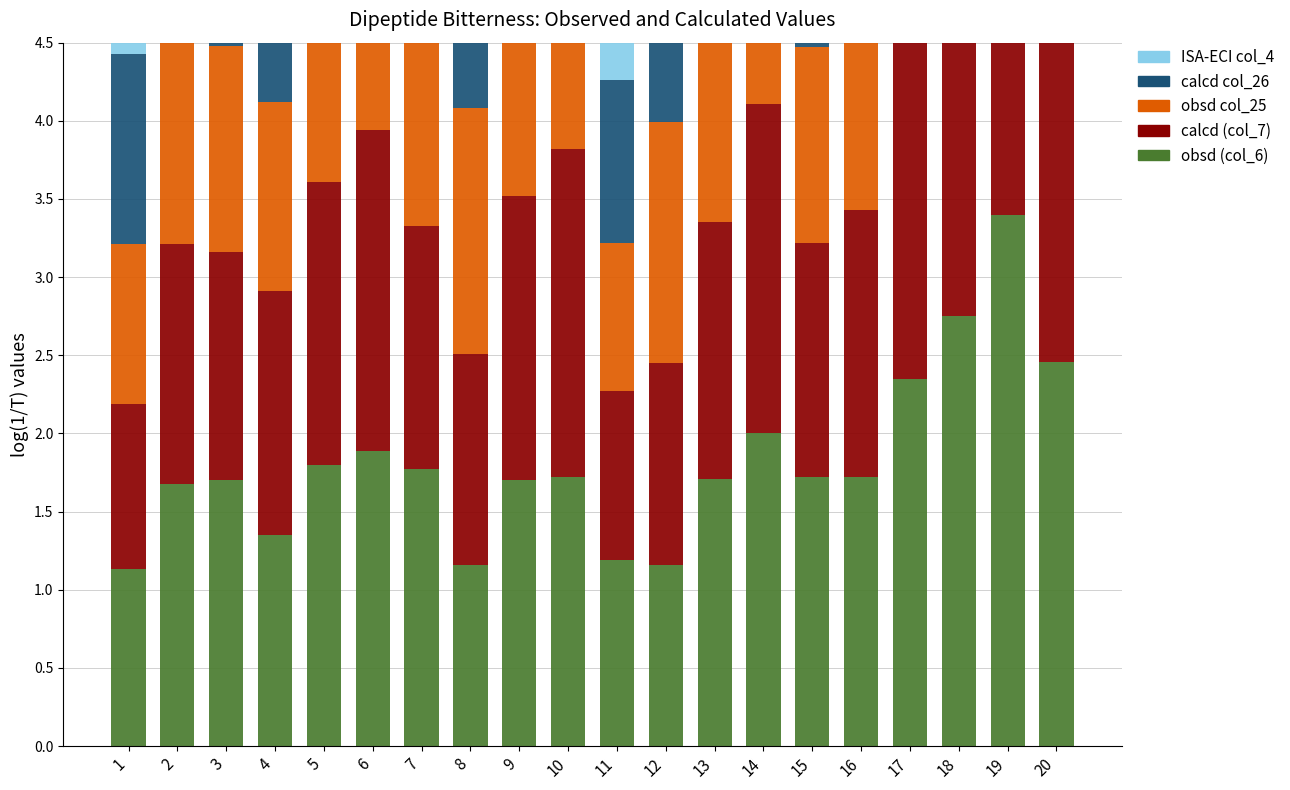

What are all the series names shown in the legend?

obsd (col_6), calcd (col_7), obsd col_25, calcd col_26, ISA-ECI col_4